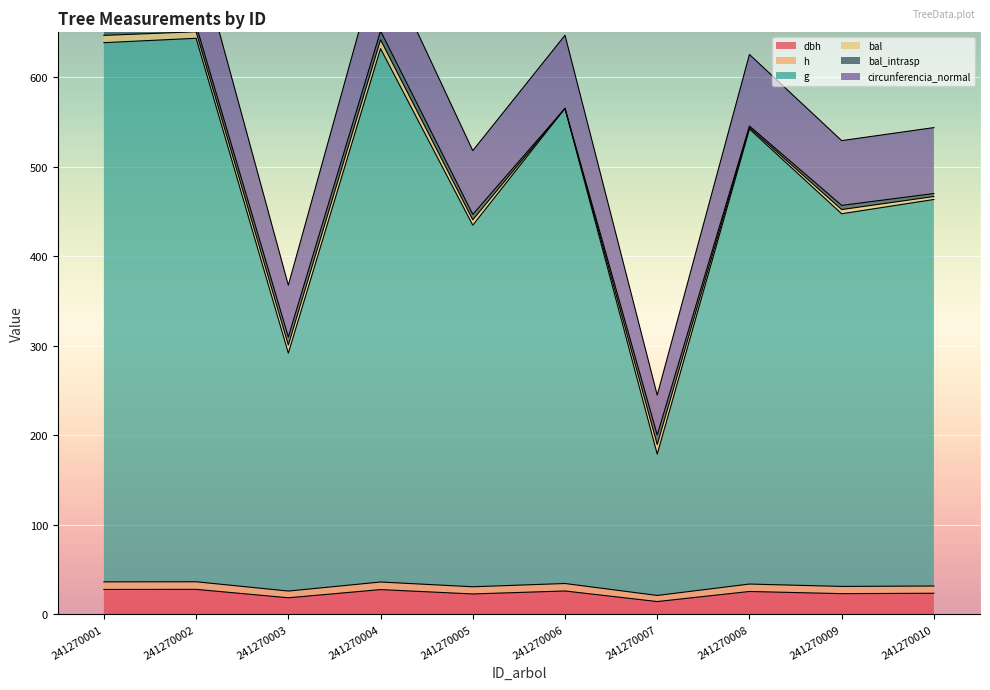

True or false: h and g cross at least once.

False